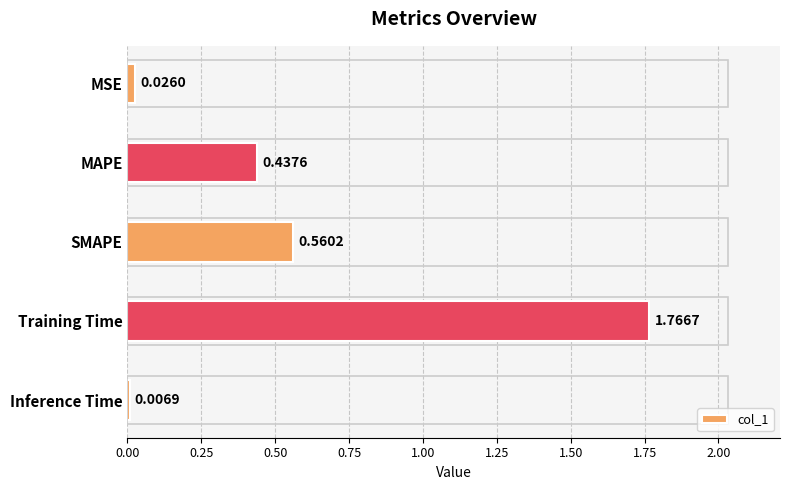

What is the difference between the second highest and second lowest values?

0.5